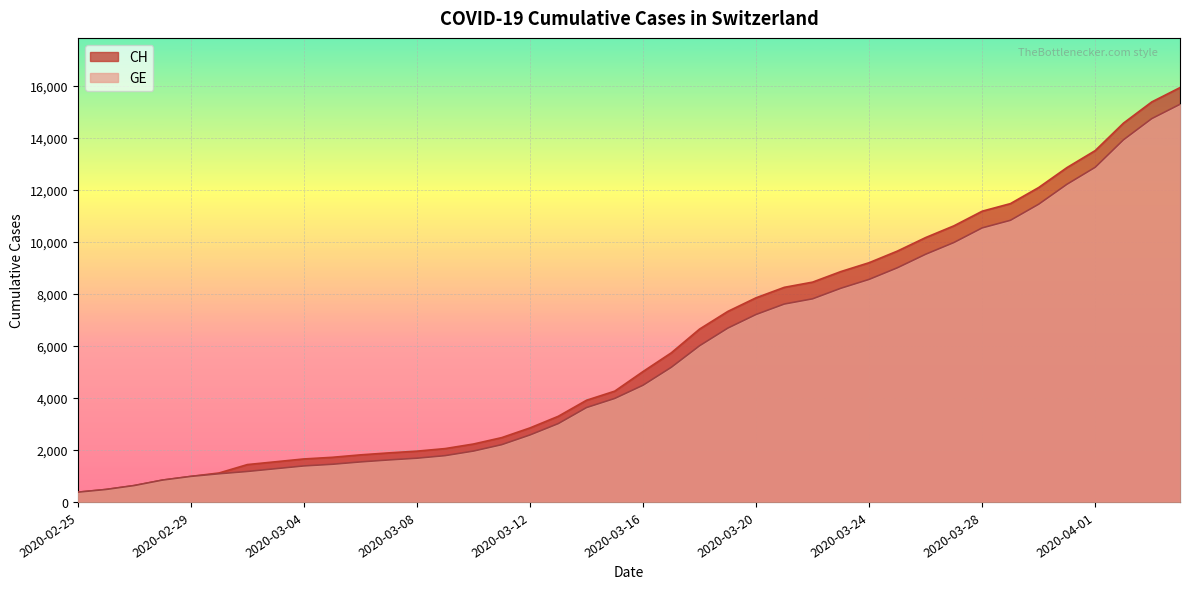

At which category does the chart reach its peak across all series?

2020-04-04